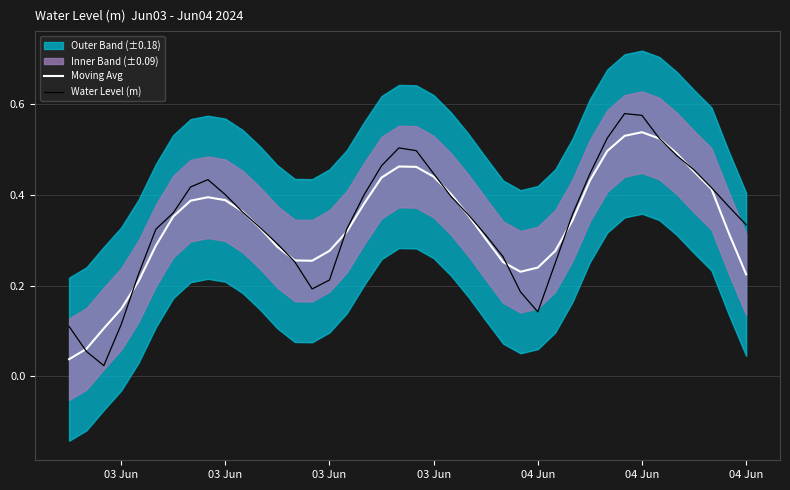

How many categories are shown in the chart?

40